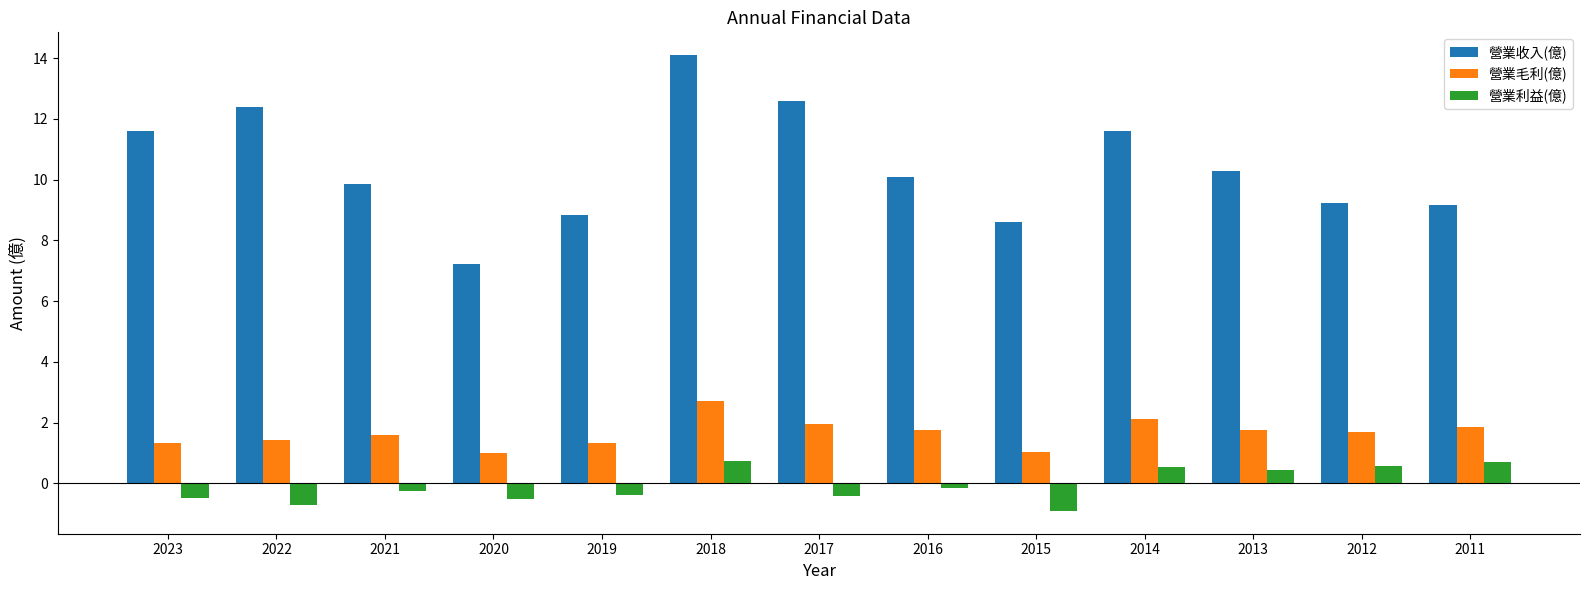

What is the approximate value of 營業毛利(億) at 2018?

2.7